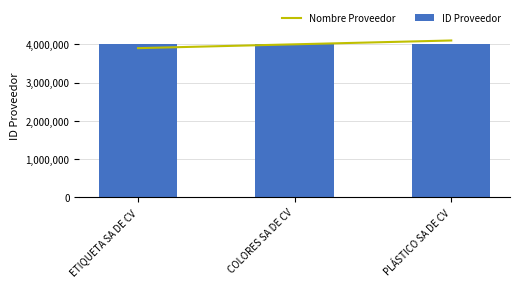

Which series changed the most between ETIQUETA SA DE CV and PLÁSTICO SA DE CV?

Nombre Proveedor